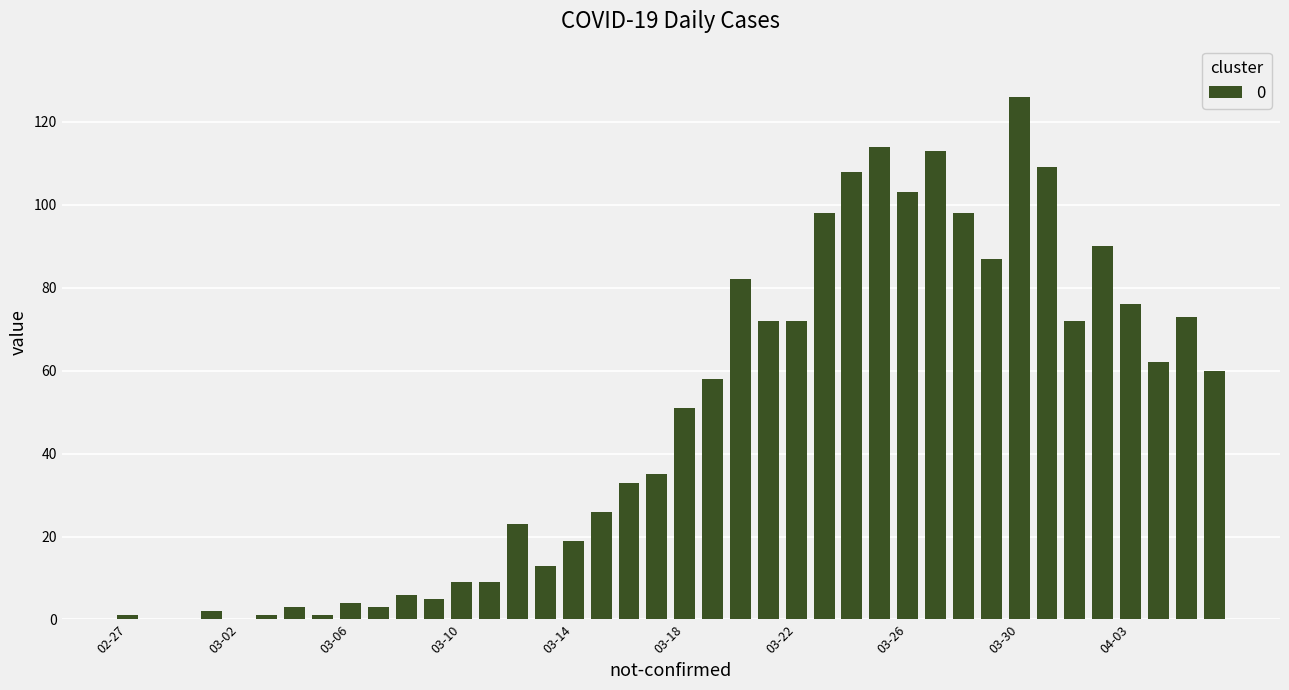

What is the greatest value displayed?

126